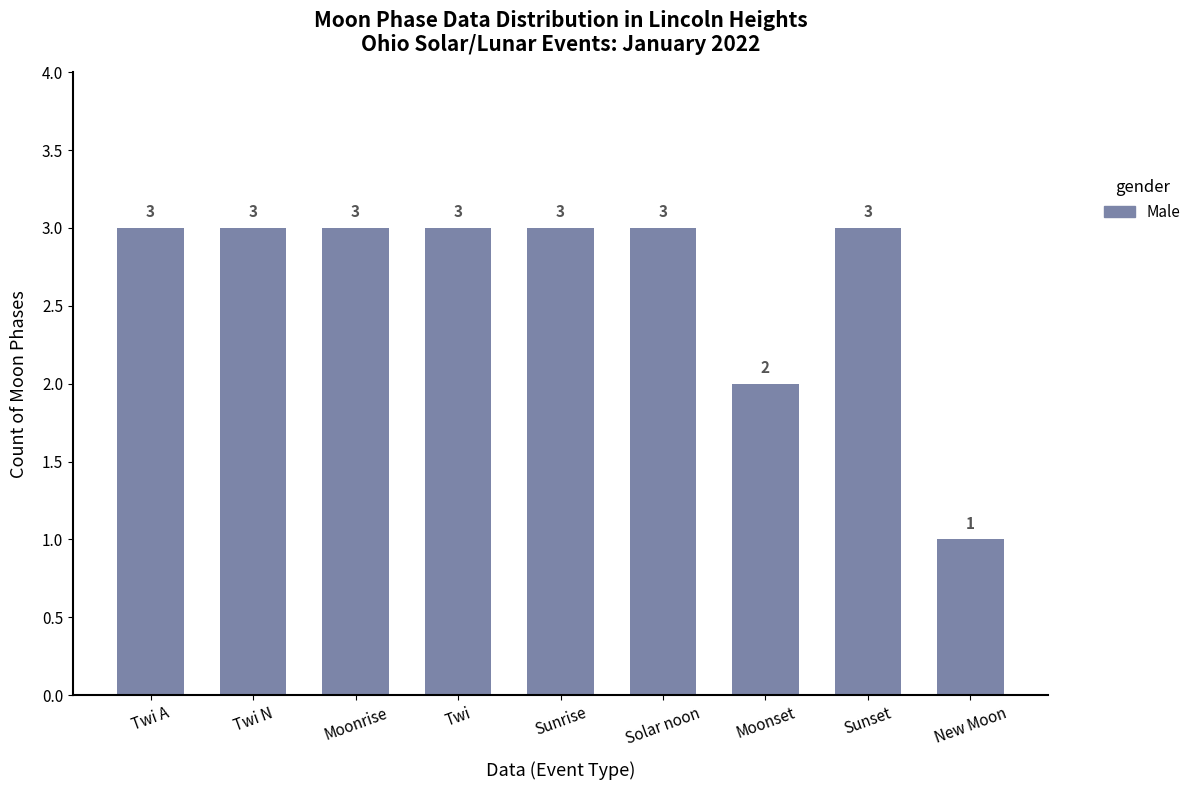

What is the average value?

3